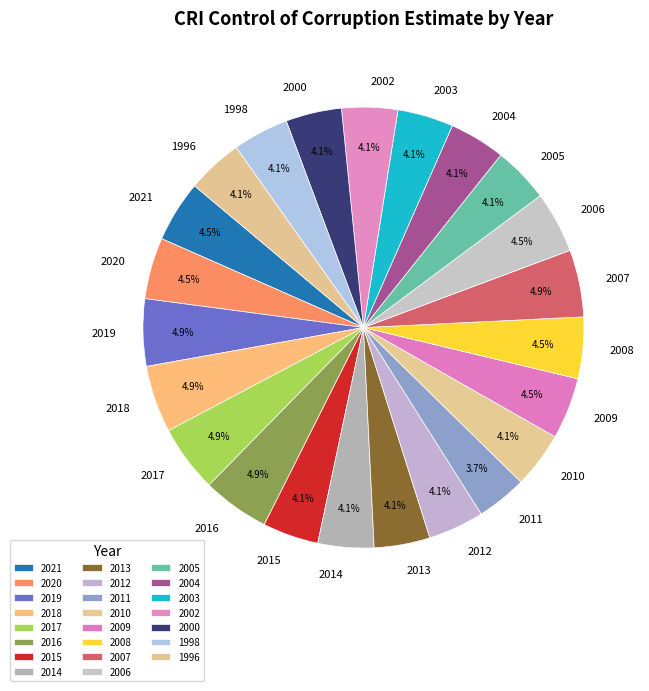

To the nearest percent, what is the combined percentage of 2005 and 2000?

8%